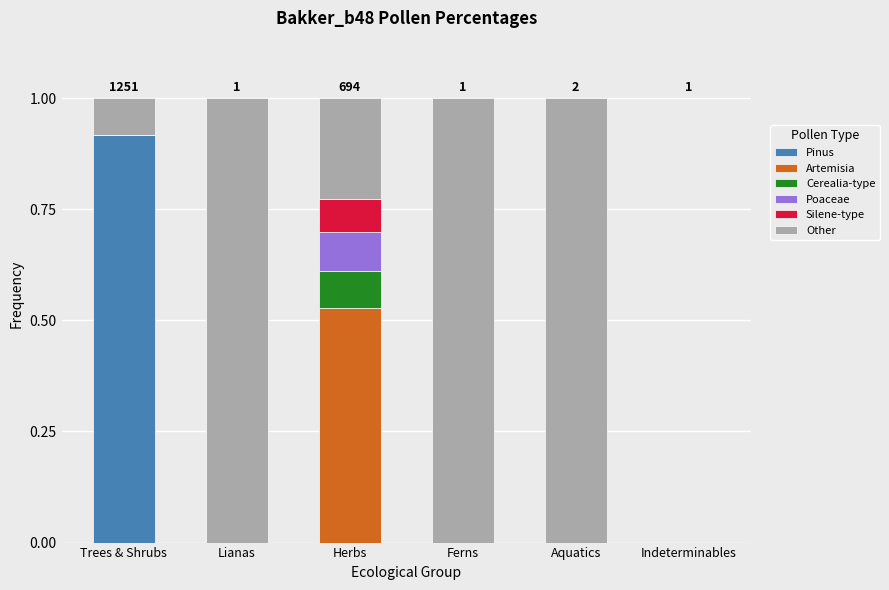

Is it true that Pinus equals -0.3 at Indeterminables?

False